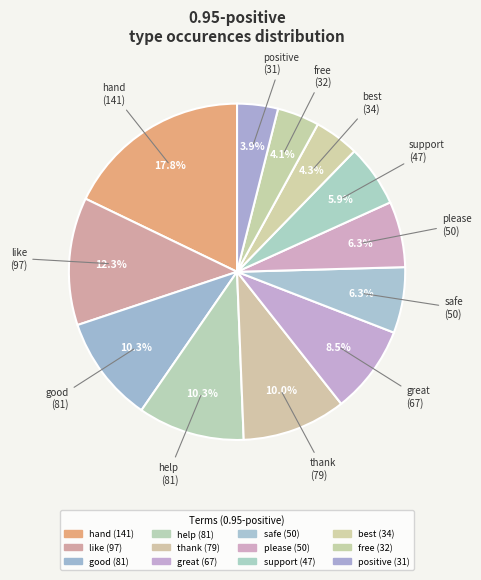

To the nearest percent, what is the difference between the support and great slice percentages?

3%